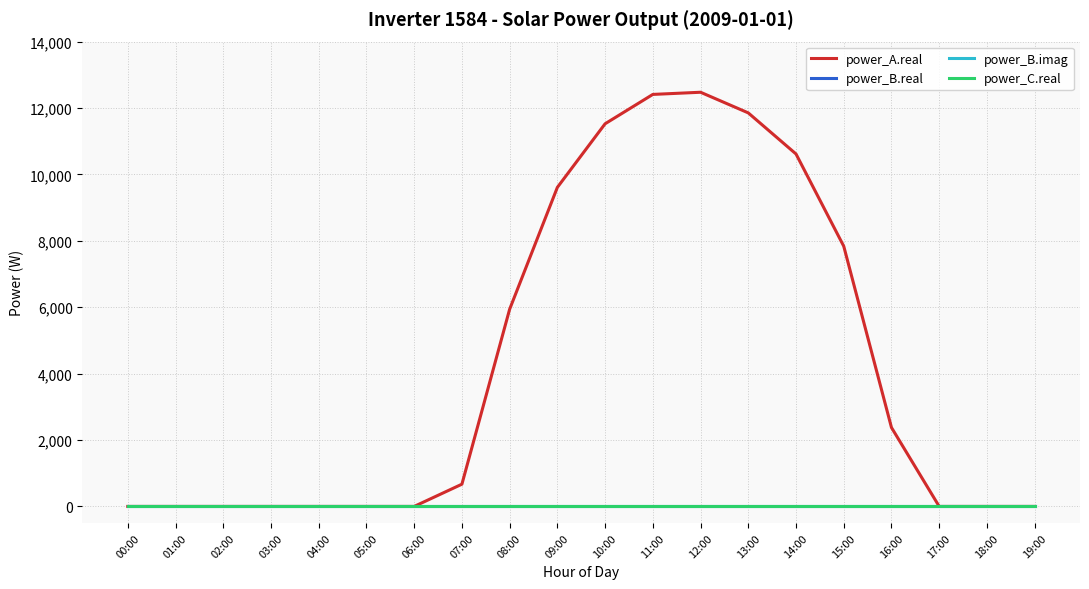

Does the chart display data point markers on the line(s)?

No